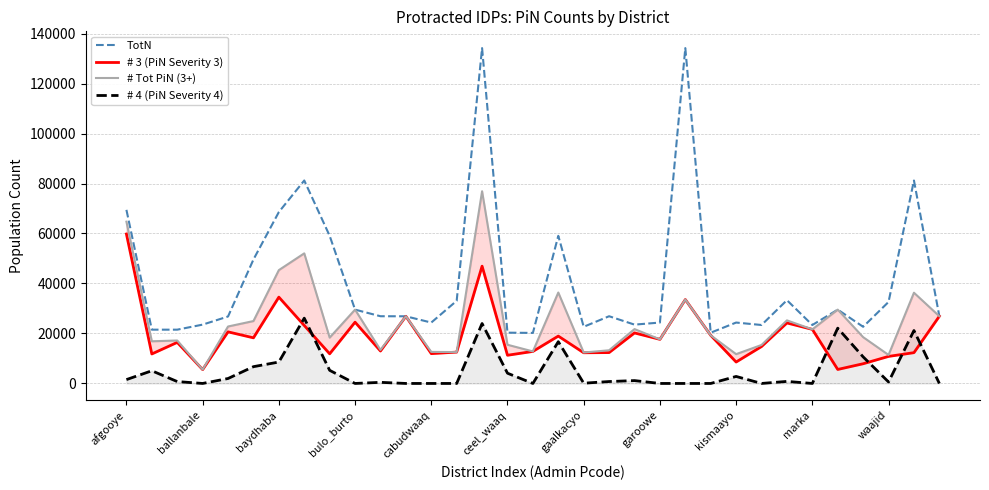

What is the average value of the TotN series?

40760